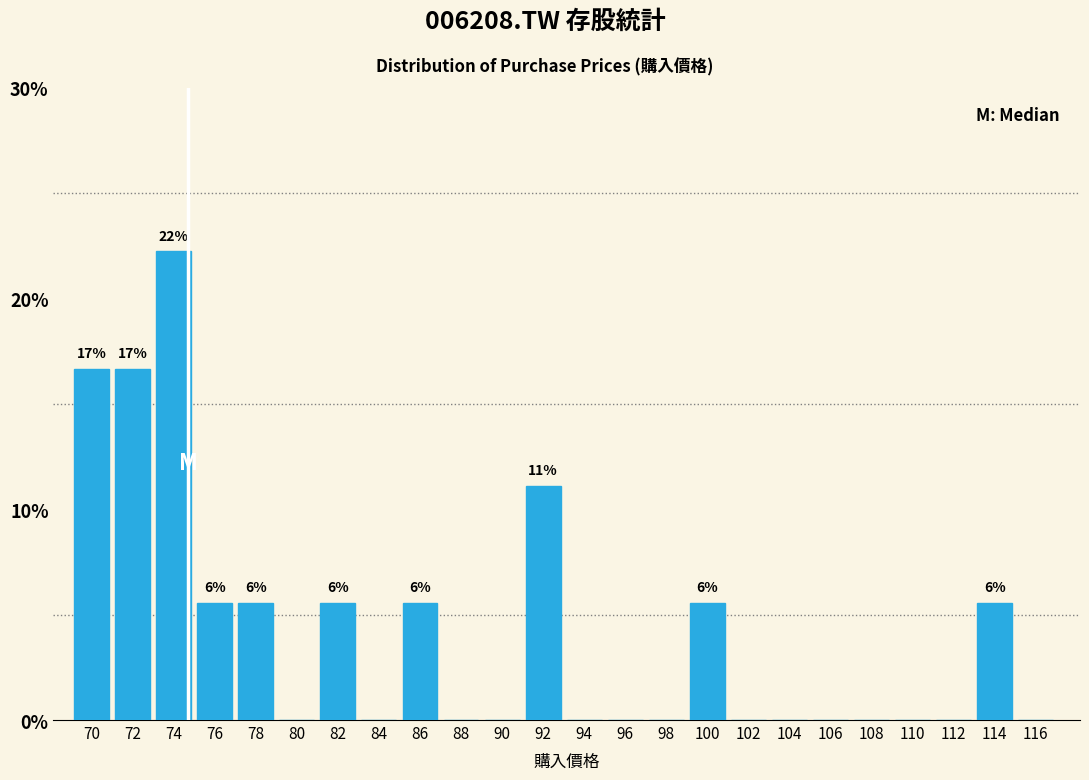

Are the bars horizontal?

No